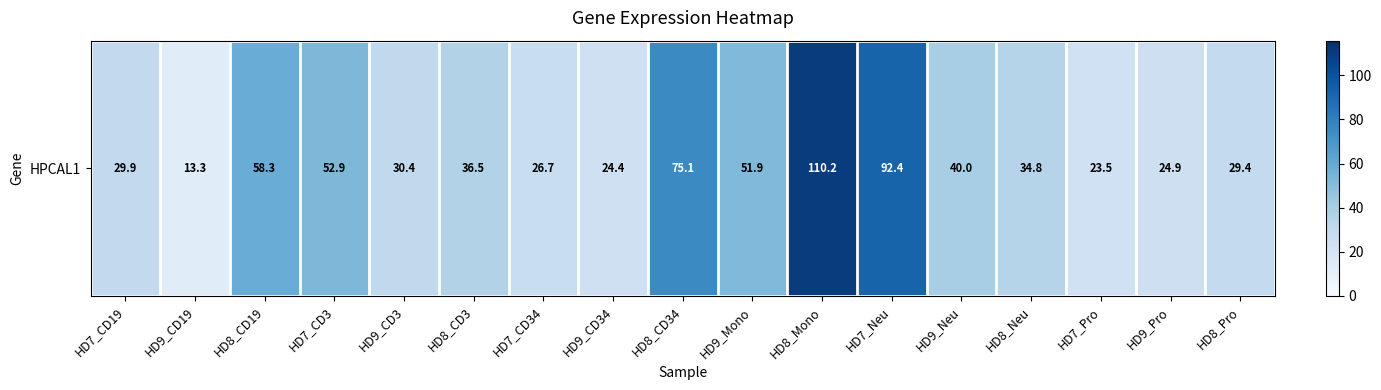

Rank the categories by value from highest to lowest.

HD8_Mono, HD7_Neu, HD8_CD34, HD8_CD19, HD7_CD3, HD9_Mono, HD9_Neu, HD8_CD3, HD8_Neu, HD9_CD3, HD7_CD19, HD8_Pro, HD7_CD34, HD9_Pro, HD9_CD34, HD7_Pro, HD9_CD19